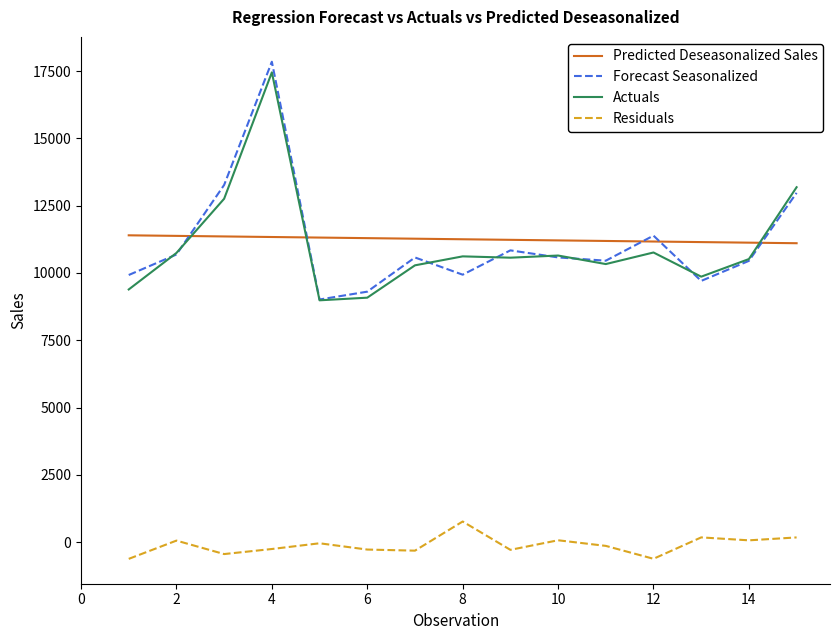

True or false: Actuals and Residuals intersect in this chart.

False